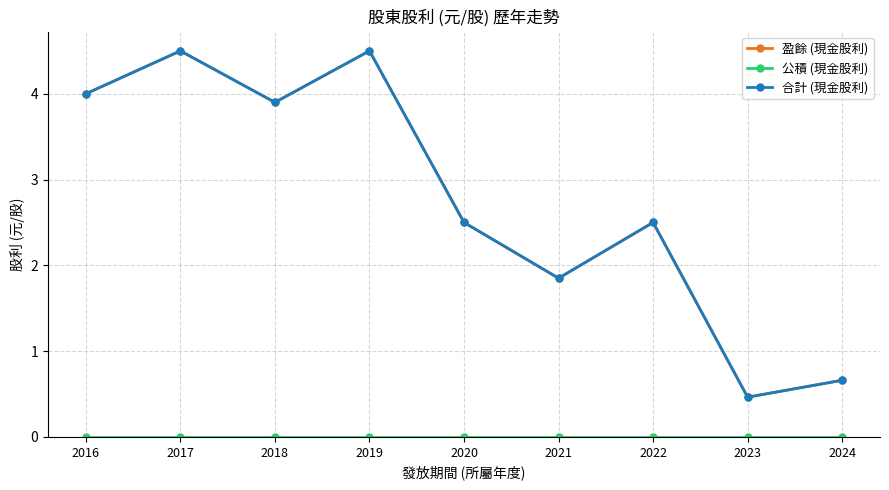

At which label is 盈餘 (現金股利) closest to 2?

2021